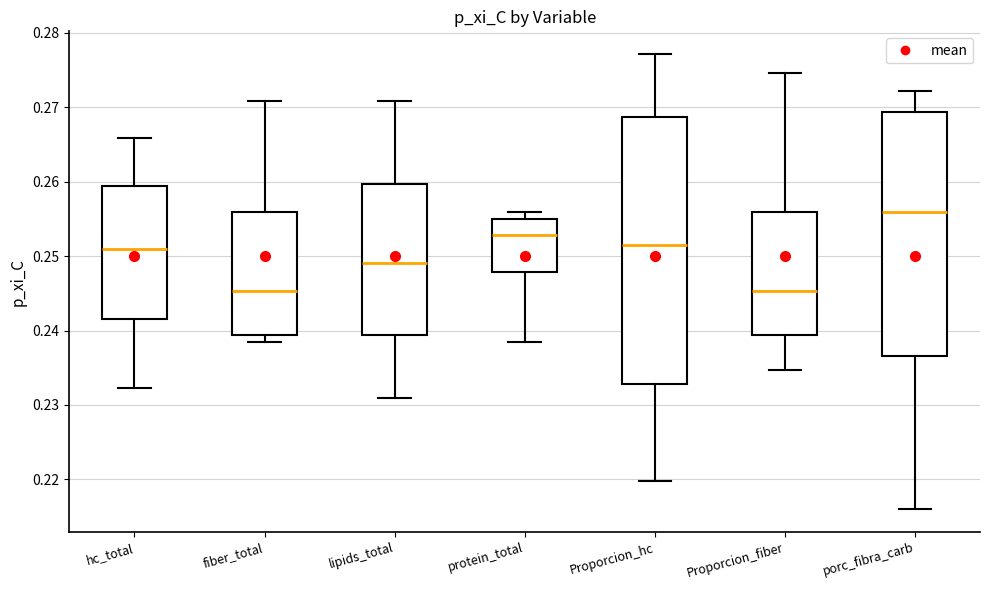

Where is the upper edge of the box for fiber_total on the y-axis? The values are not printed on the chart, so give them approximately, as read against the axis.

0.256